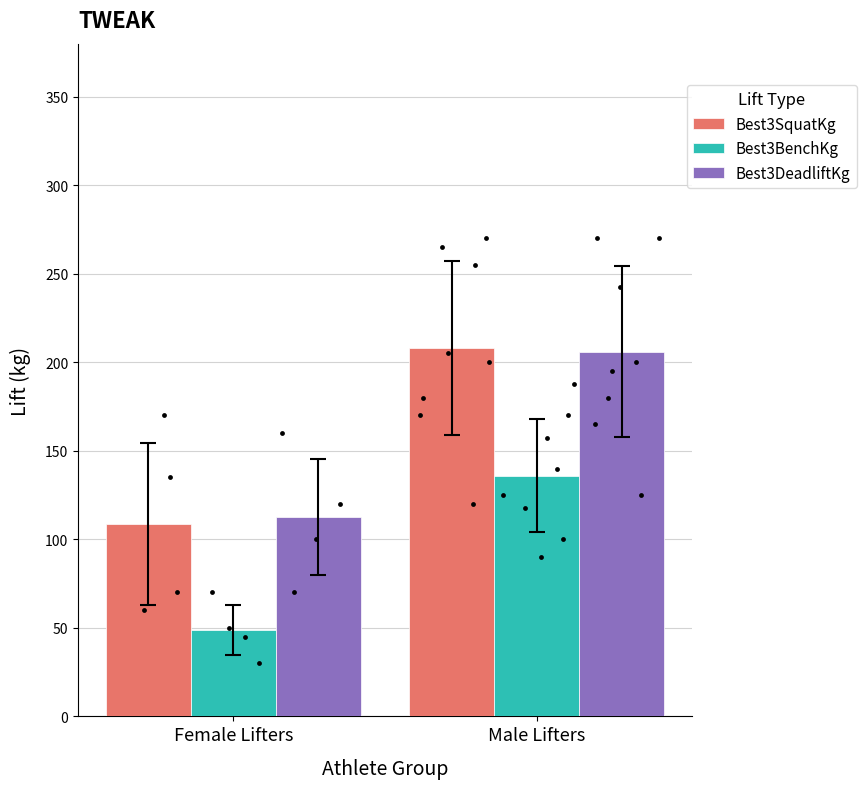

What is the total value across all series at Male Lifters?

550.0